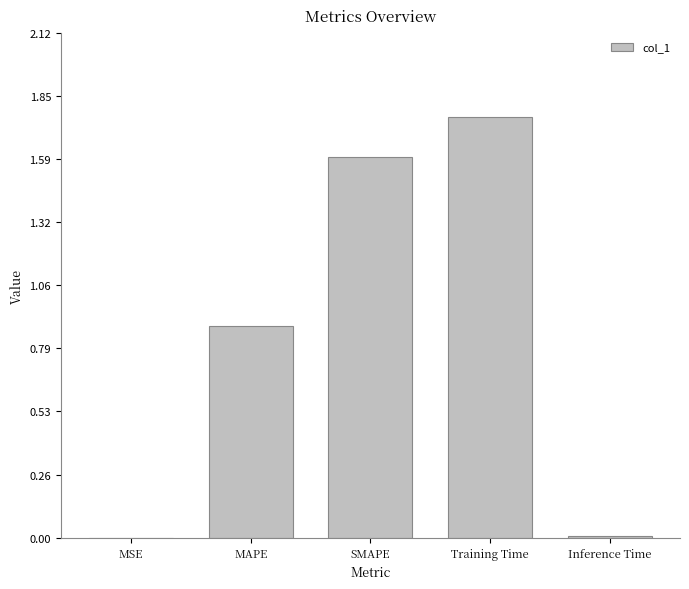

At which category does the chart reach its peak across all series?

Training Time